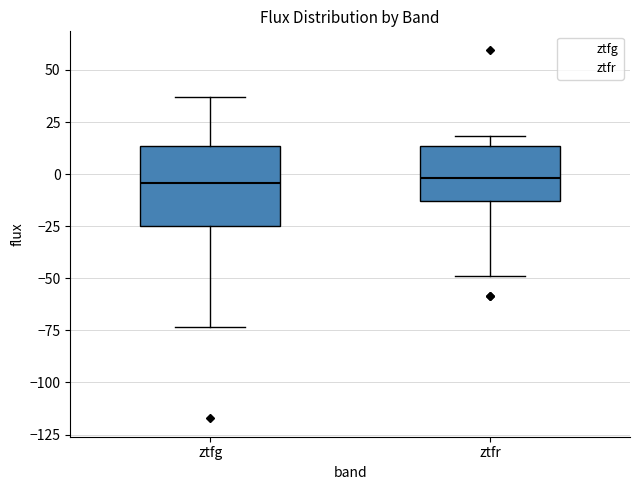

Reading left to right, transcribe this box plot: for each box, give where its median line is, the range the box spans, and where its two whiskers end, as read against the y-axis. The values are not printed on the chart, so give them approximately, as read against the axis.

ztfg: median -5, box -25 to 15, whiskers -75 to 35
ztfr: median 0, box -15 to 15, whiskers -50 to 20